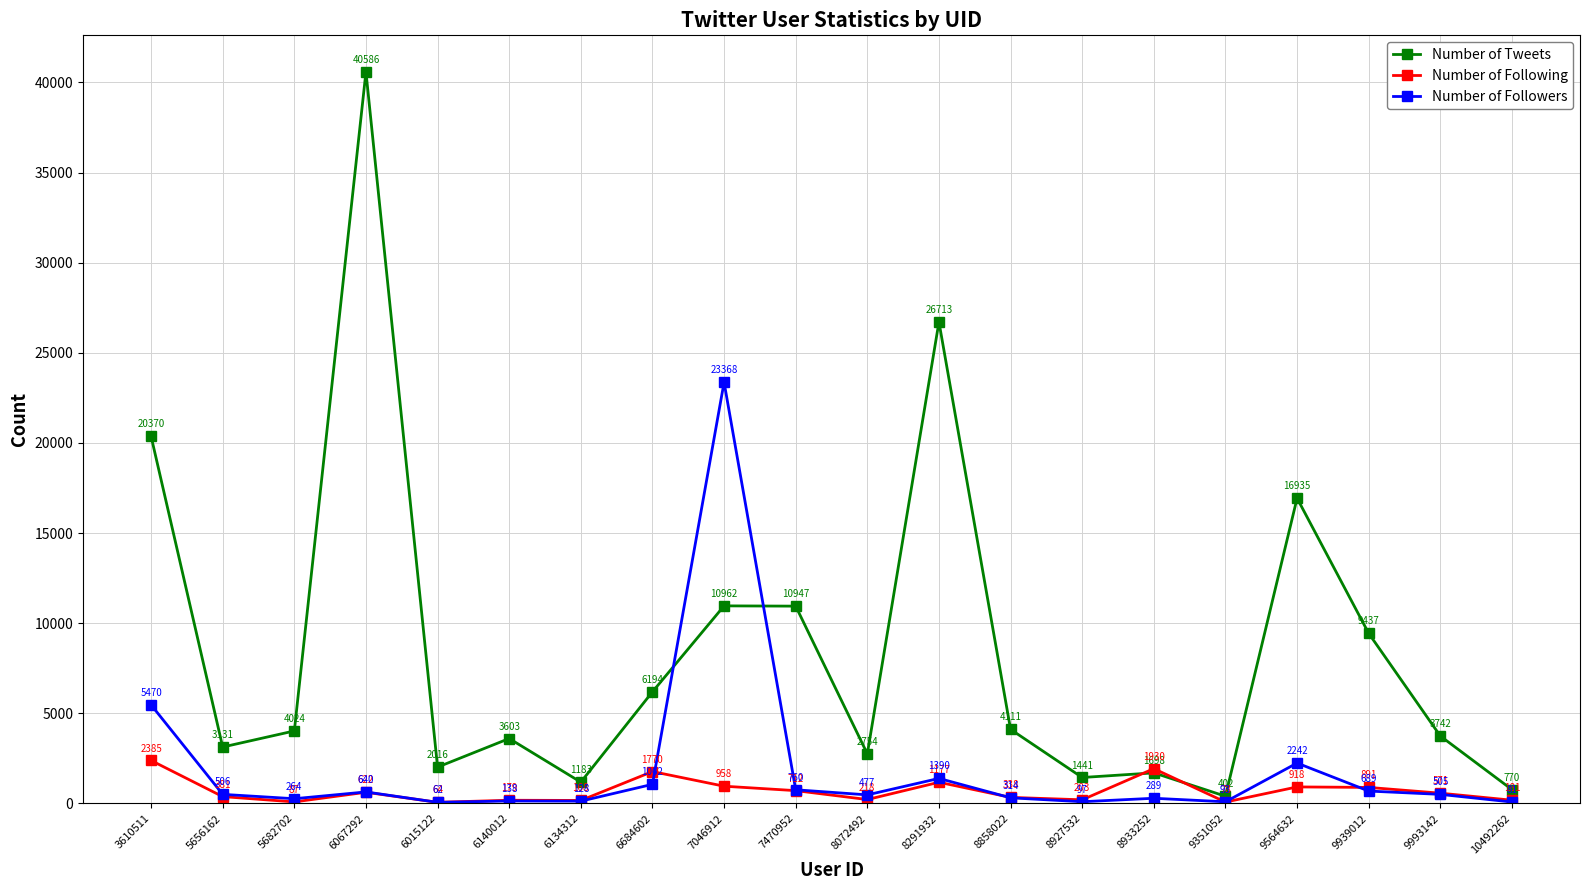

Reading right to left, what are all the values shown in this chart?

Number of Tweets: 10492262=770	9993142=3742	9939012=9437	9564632=16935	9351052=402	8933252=1698	8927532=1441	8858022=4111	8291932=26713	8072492=2754	7470952=10947	7046912=10962	6684602=6194	6134312=1183	6140012=3603	6015122=2016	6067292=40586	5682702=4024	5656162=3131	3610511=20370
Number of Following: 10492262=181	9993142=571	9939012=891	9564632=918	9351052=78	8933252=1930	8927532=203	8858022=338	8291932=1177	8072492=218	7470952=712	7046912=958	6684602=1770	6134312=168	6140012=179	6015122=64	6067292=622	5682702=87	5656162=381	3610511=2385
Number of Followers: 10492262=81	9993142=505	9939012=689	9564632=2242	9351052=93	8933252=289	8927532=97	8858022=314	8291932=1390	8072492=477	7470952=760	7046912=23368	6684602=1062	6134312=128	6140012=138	6015122=62	6067292=640	5682702=264	5656162=506	3610511=5470